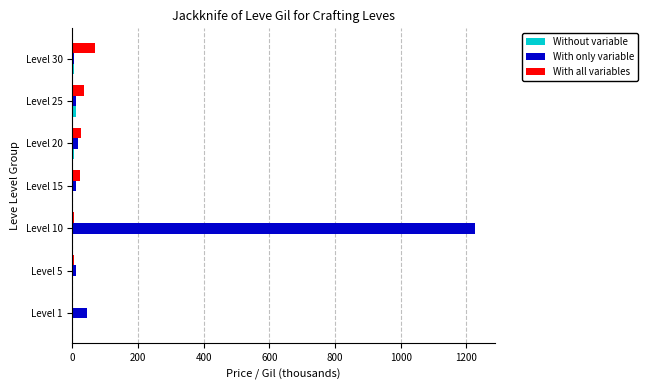

Where is With only variable nearest to the value 615?

Level 1